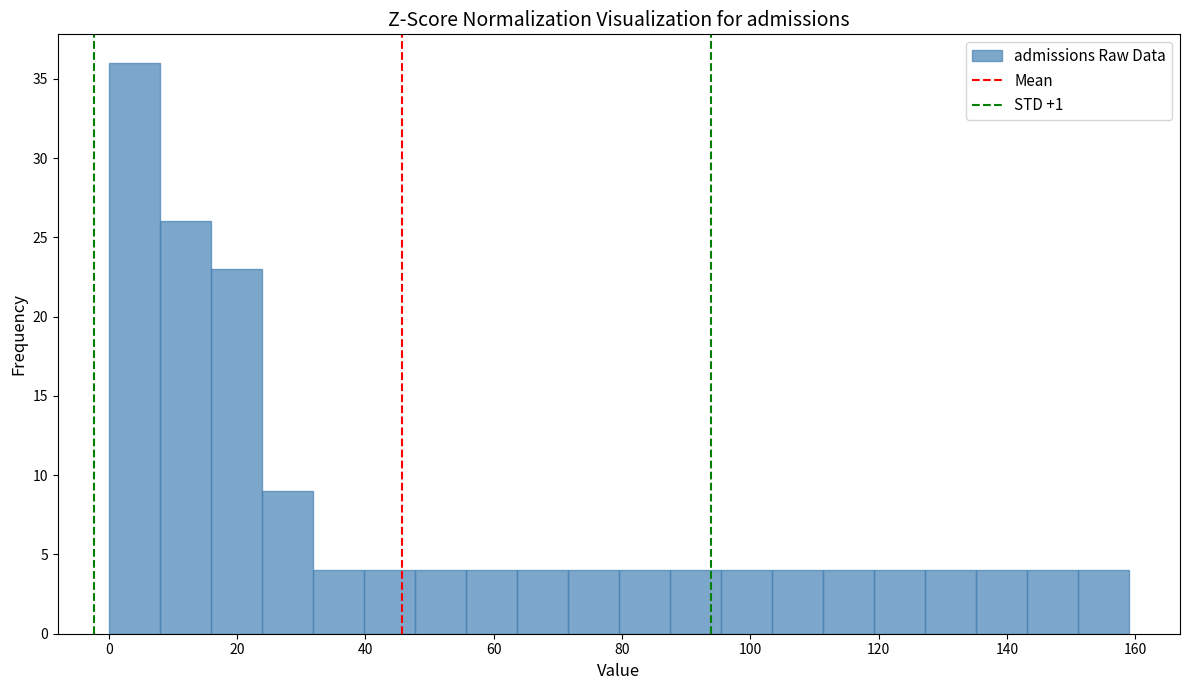

Around what value on the x-axis is the tallest bar? Give the approximate position of its centre, as read against the axis.

4